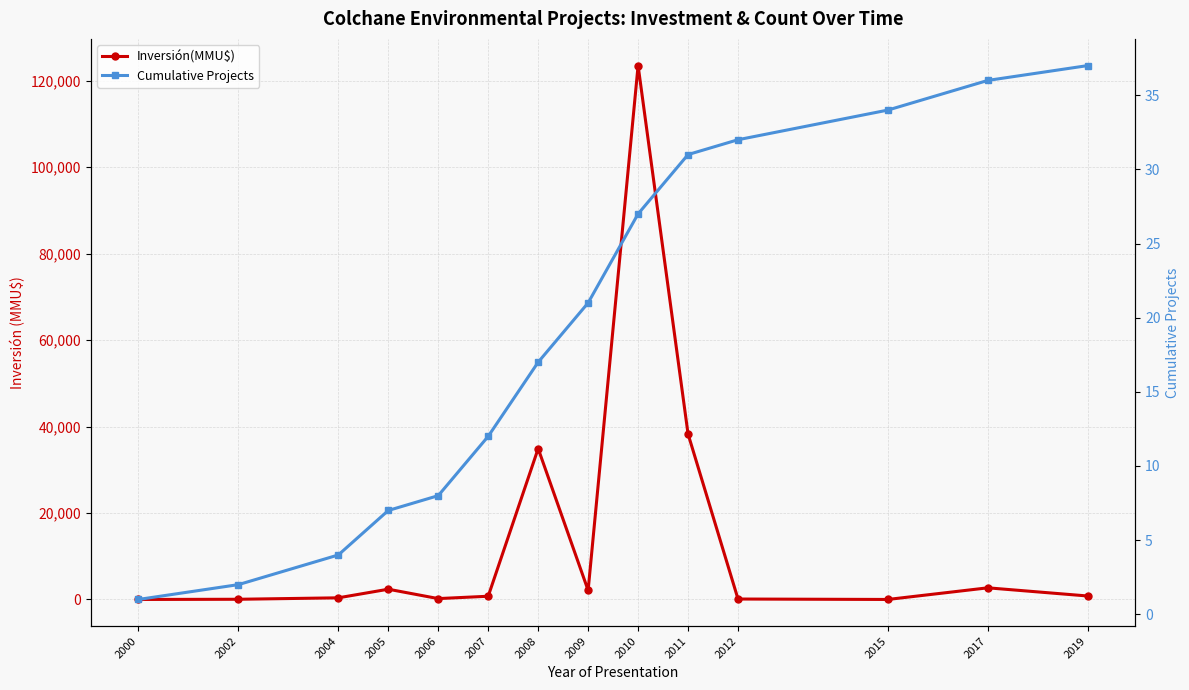

Which series ends up on top after the final intersection of Inversión(MMU$) and Cumulative Projects?

Inversión(MMU$)